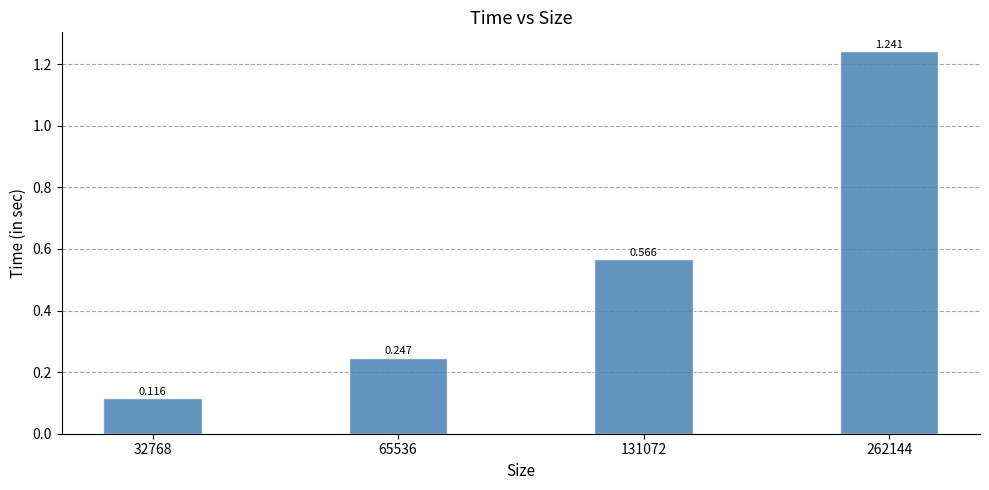

Are the bars grouped side by side (vs. stacked)?

No